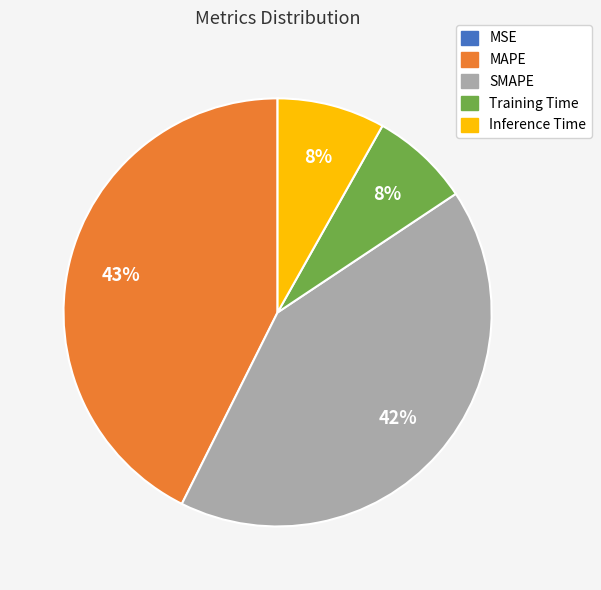

Which slice is the largest?

MAPE